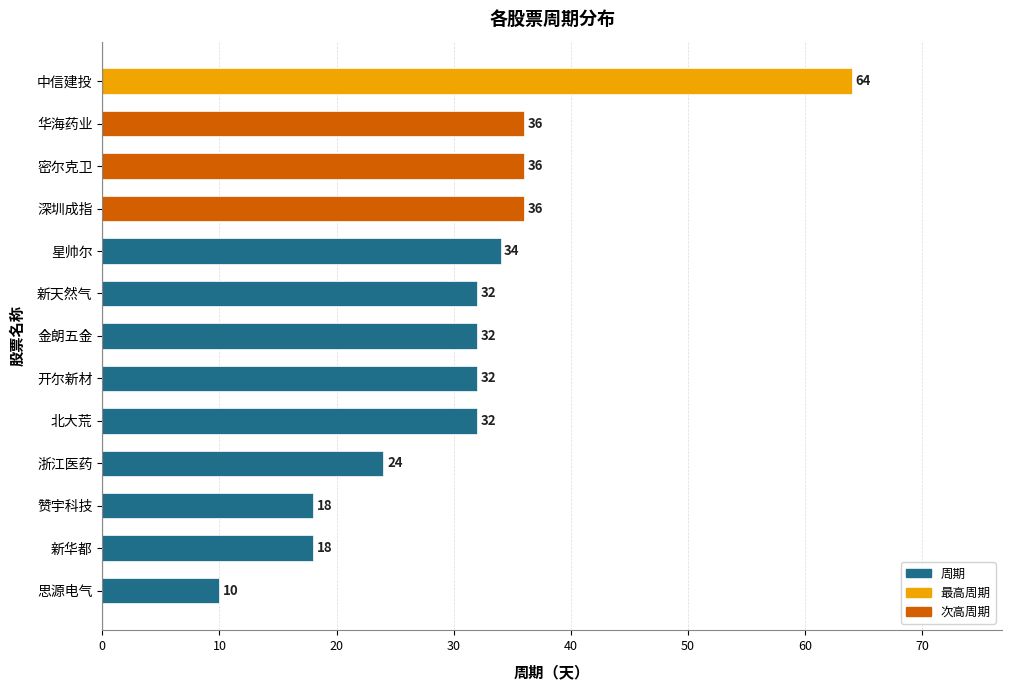

The value at 华海药业 is 36. True or false?

True